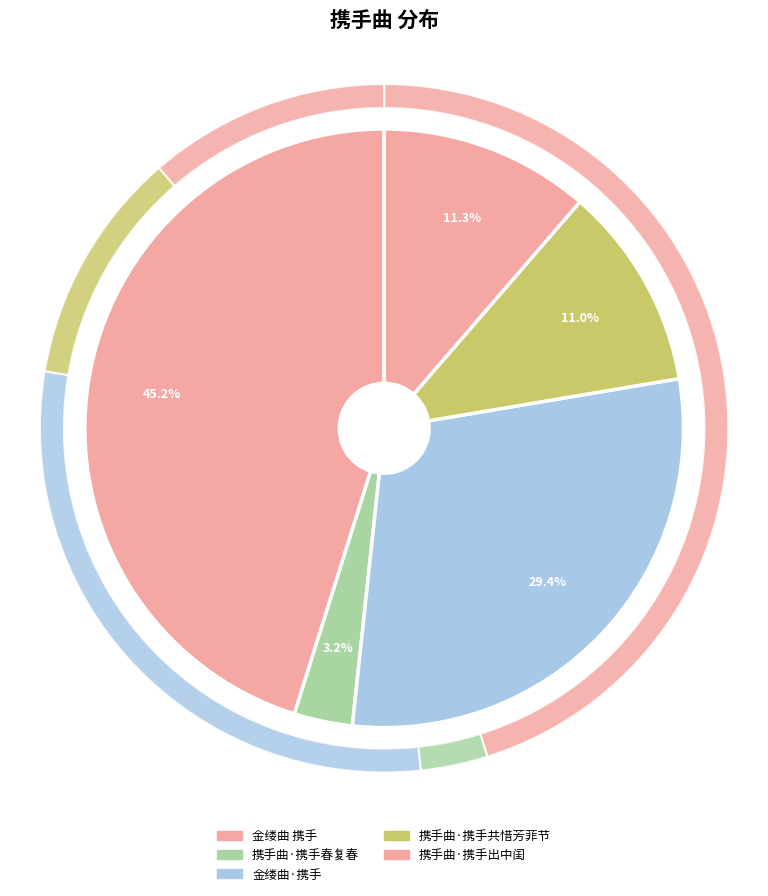

How many slices are in this pie chart?

5